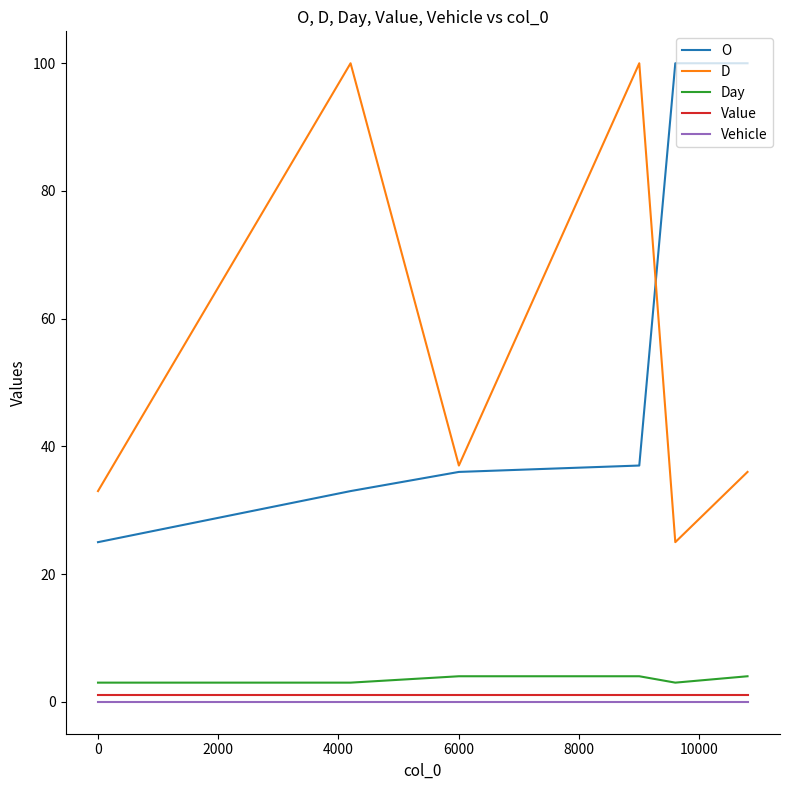

What is the greatest value displayed?

100